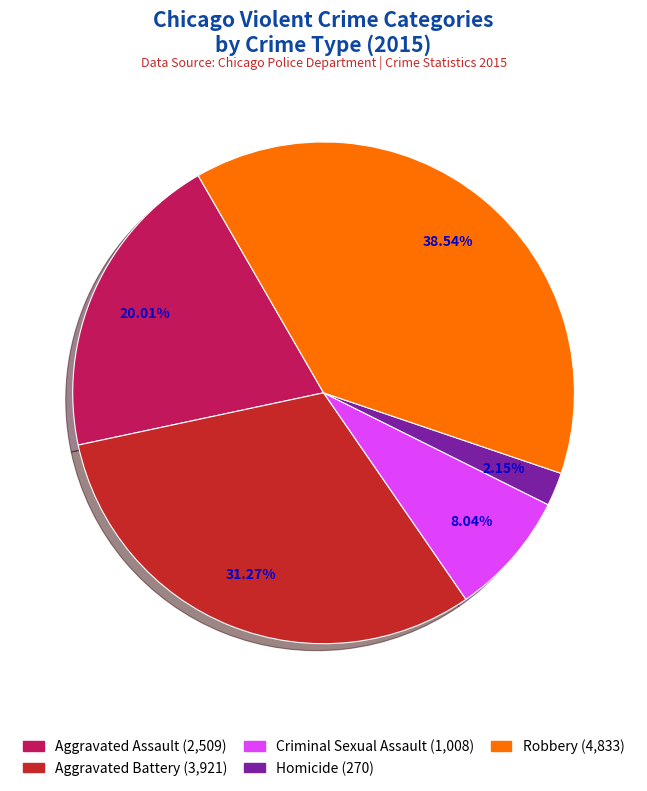

Does Robbery represent more than half of the total?

No